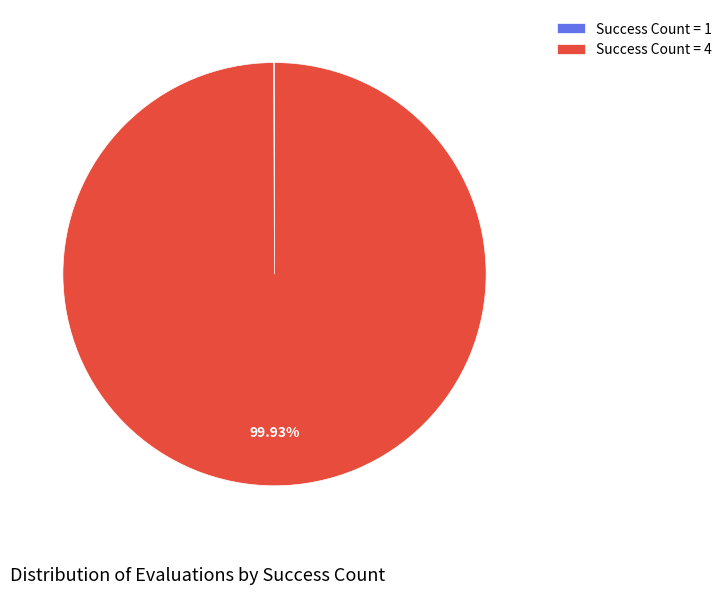

Is there a majority slice in this chart?

Yes